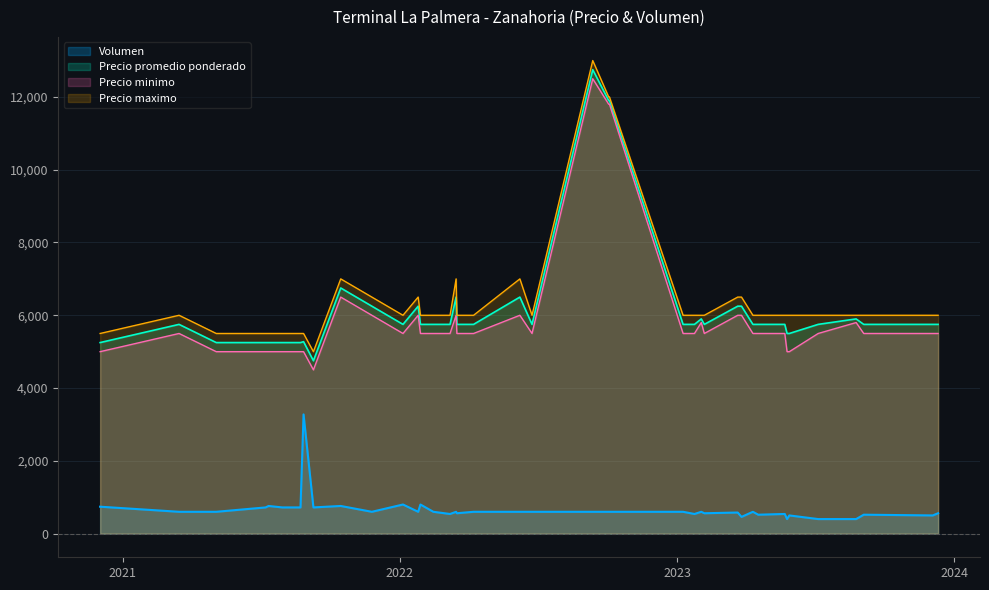

At how many categories does at least one series exceed 6599?

6